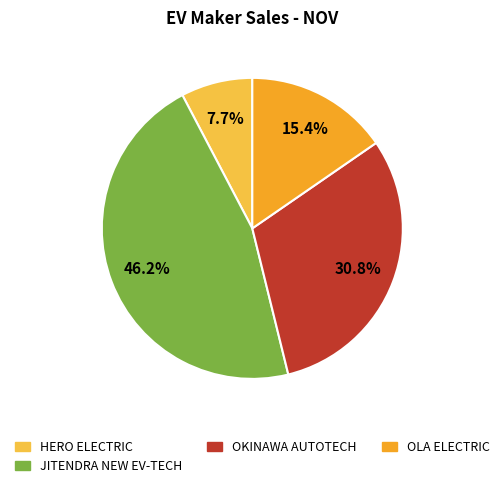

Is there any slice that represents more than half of the pie?

No